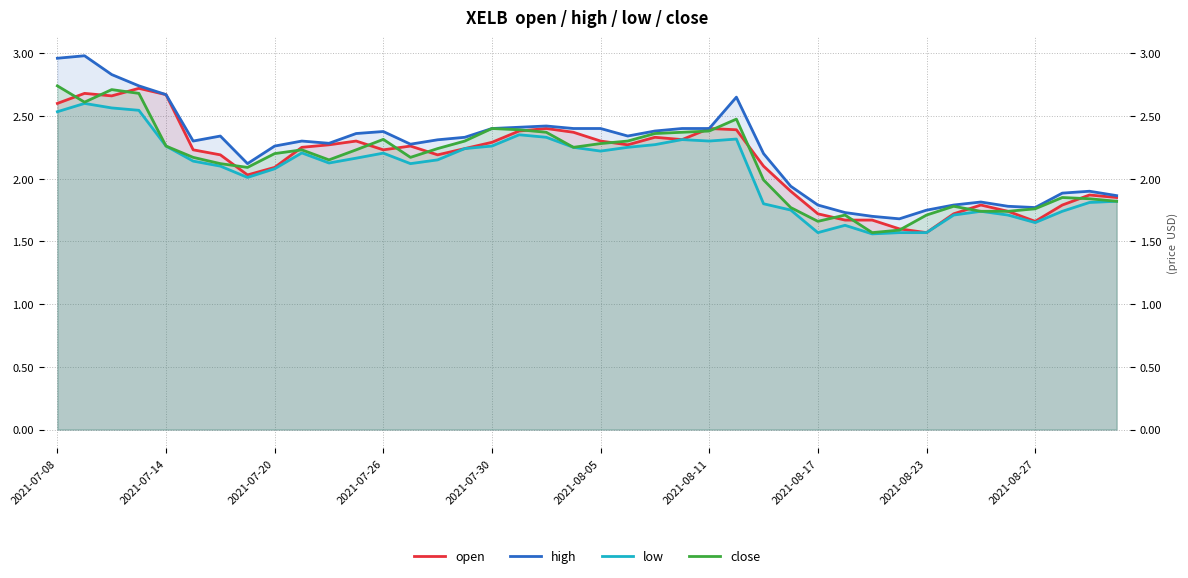

True or false: close has a value of 2.2 at 13.

True